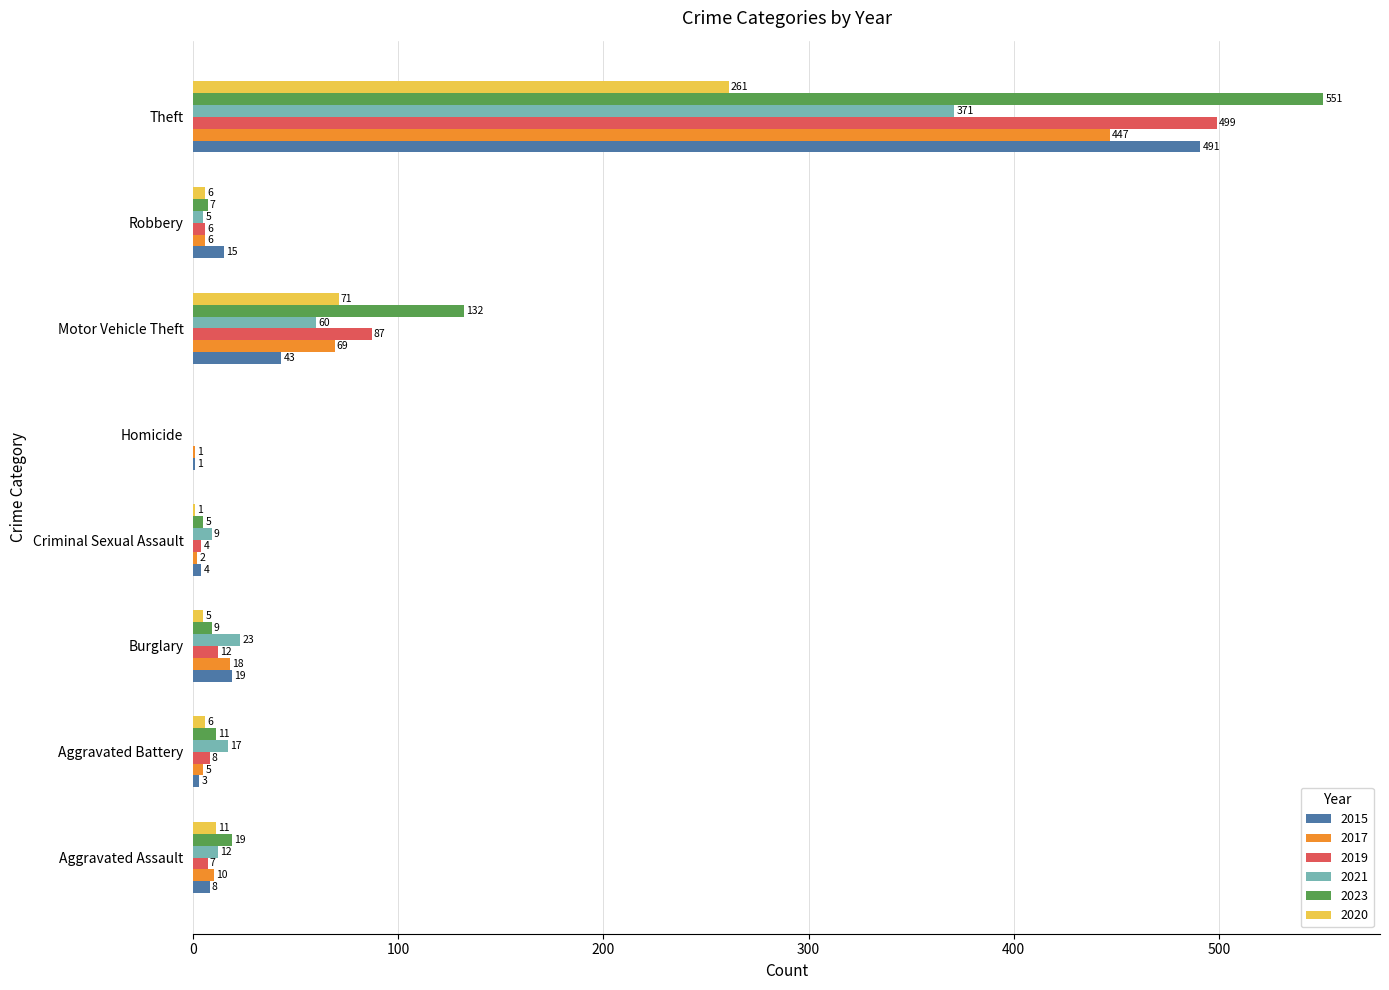

At which category is the sum across all series the highest?

Theft